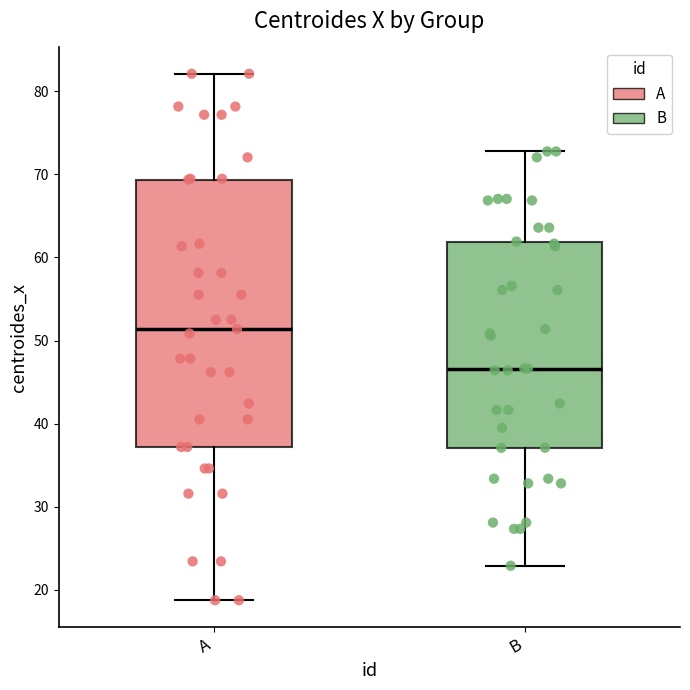

Where does the upper whisker of the box for A end on the y-axis? The values are not printed on the chart, so give them approximately, as read against the axis.

82